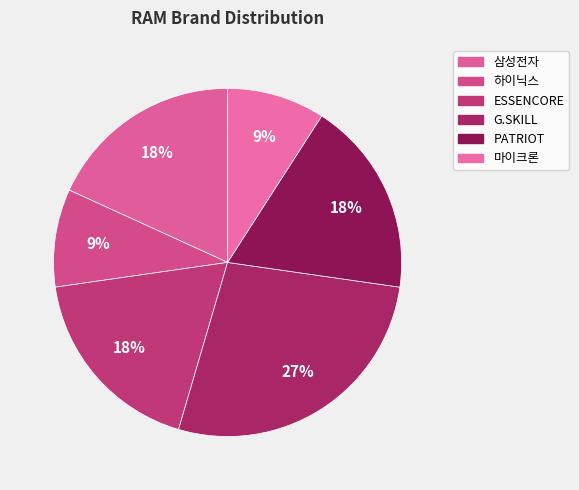

Count the number of slices in the pie.

6